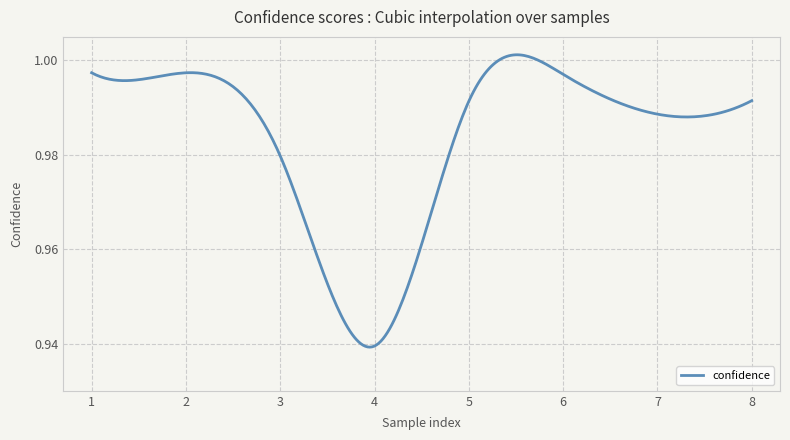

How many lines are shown in the chart?

1